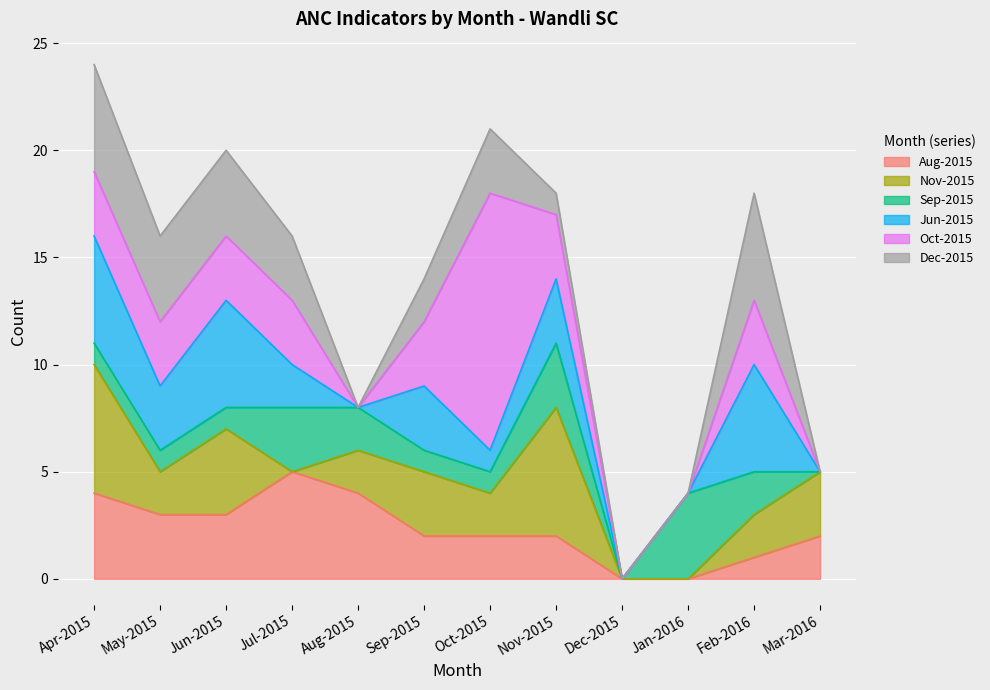

Where do Oct-2015 and Aug-2015 first cross each other?

Aug-2015 and Sep-2015